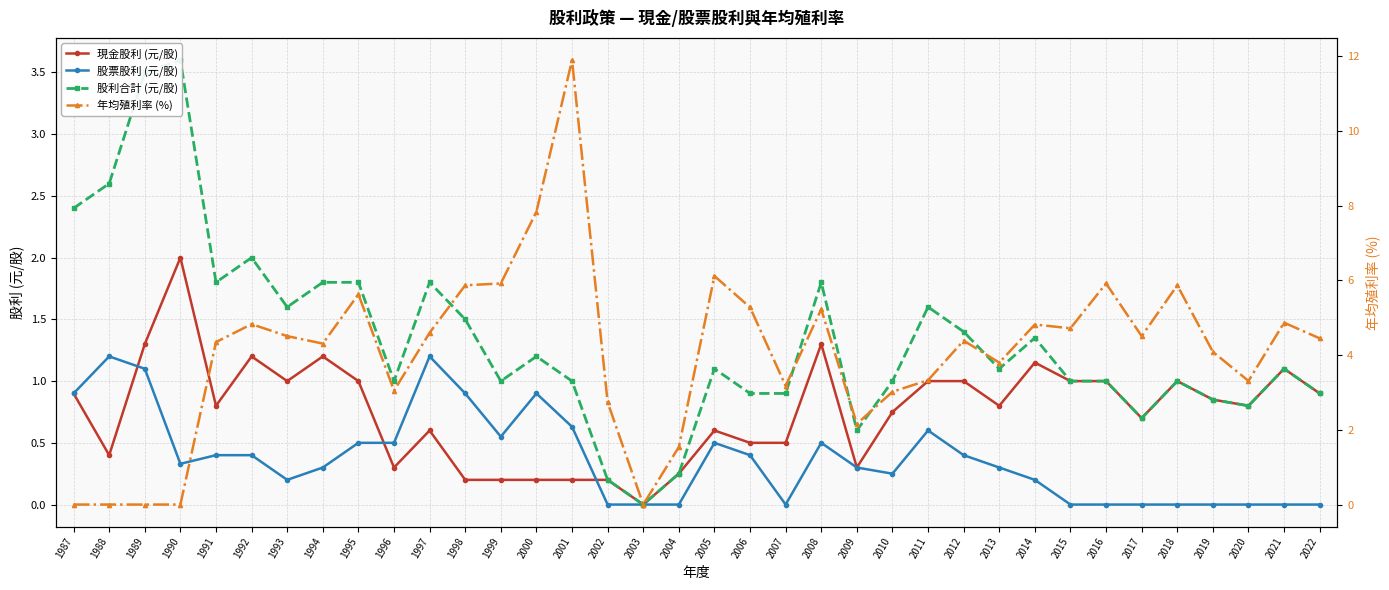

At which category is the sum across all series the highest?

2001